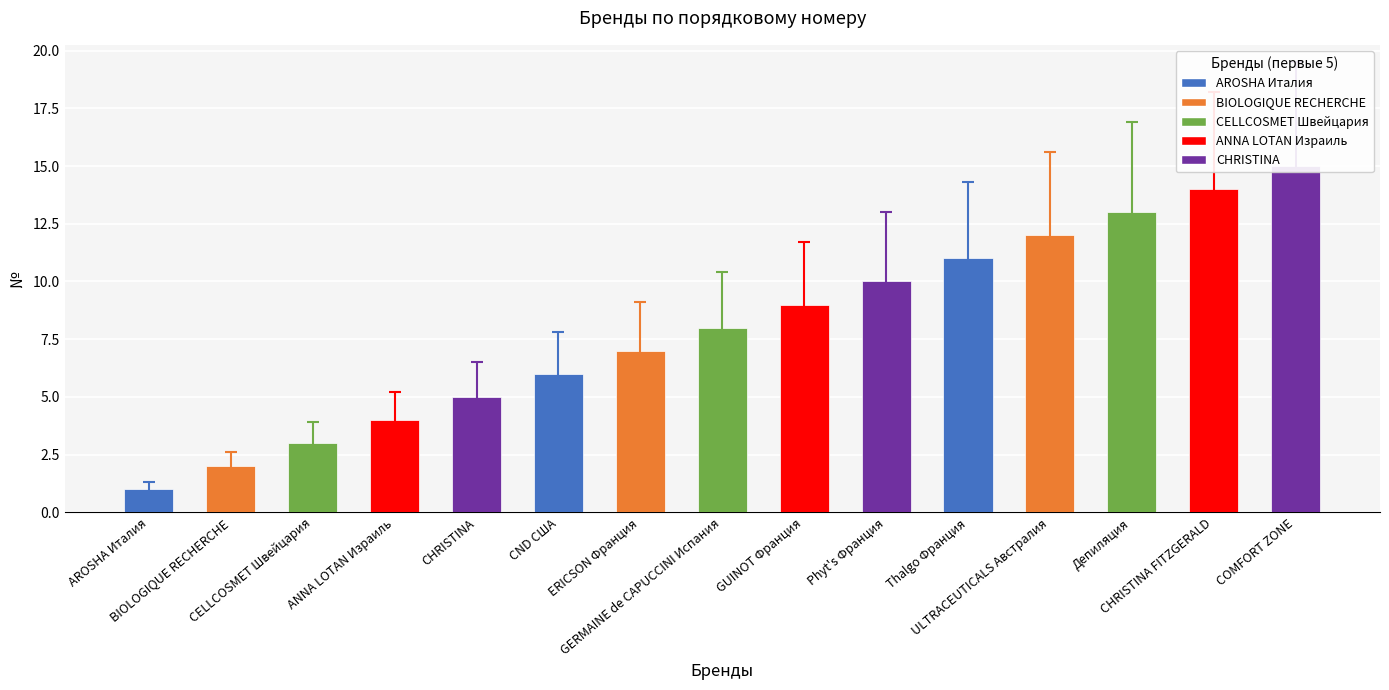

The value at COMFORT ZONE is 15. True or false?

True